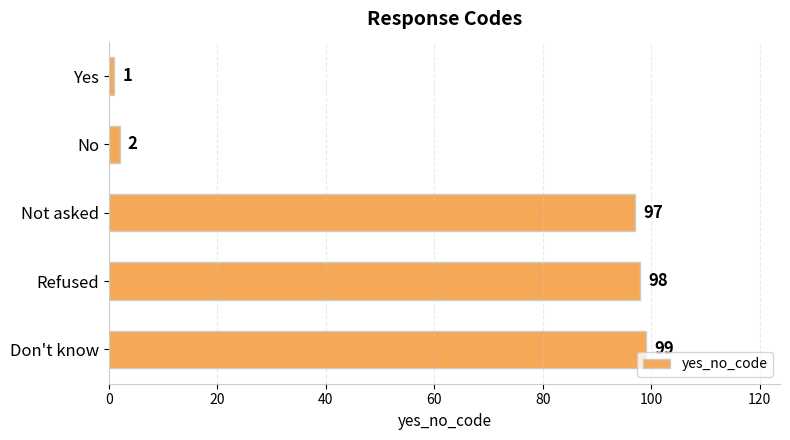

What is the difference between the maximum and second lowest values?

97